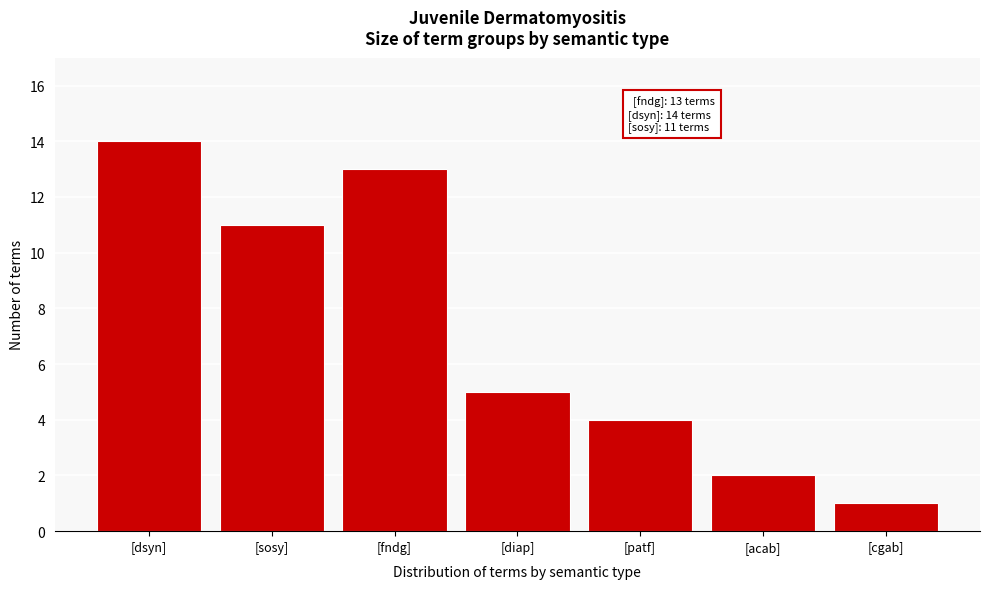

Reading left to right, what are all the values shown in this chart?

[dsyn]=14	[sosy]=11	[fndg]=13	[diap]=5	[patf]=4	[acab]=2	[cgab]=1